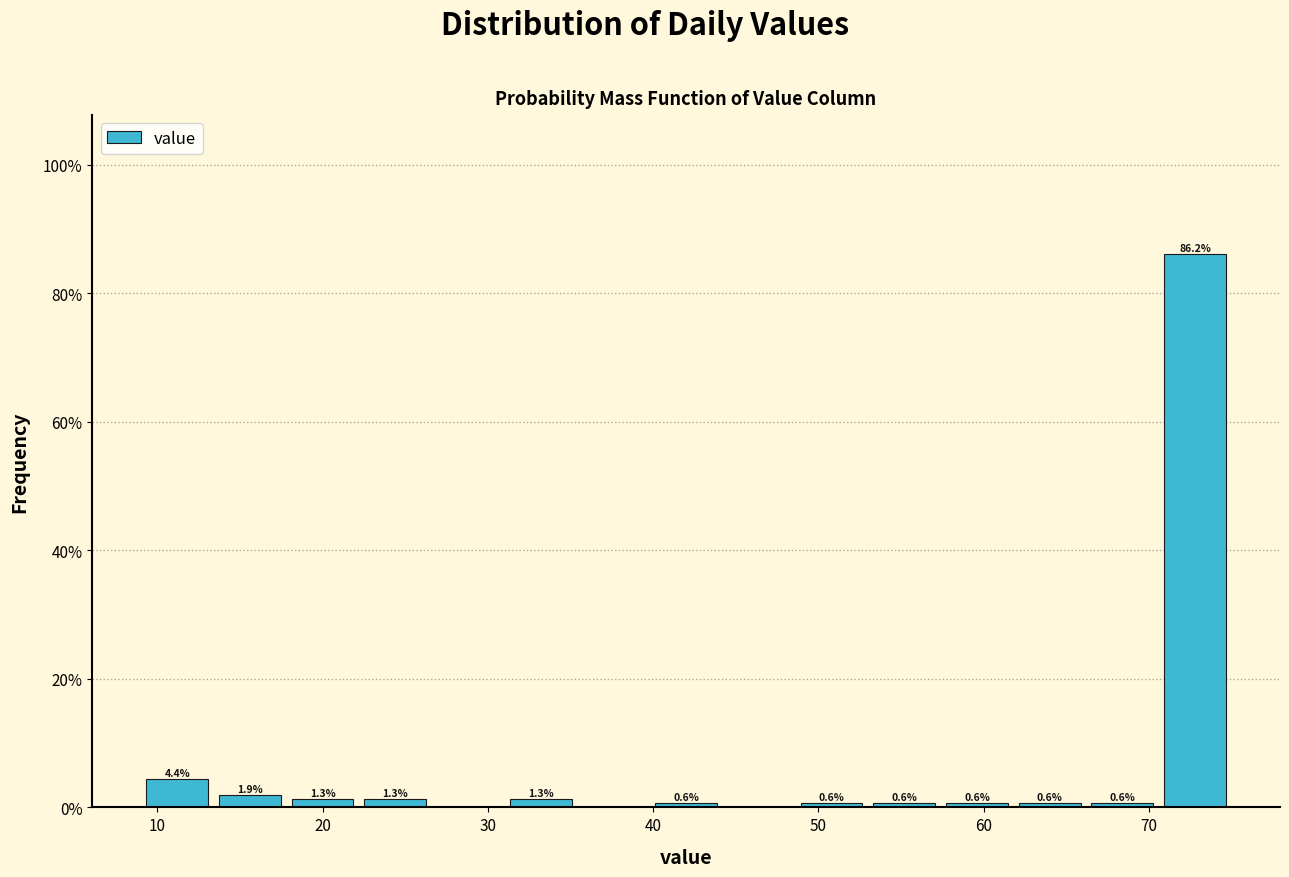

Over which range of the x-axis is the bar tallest?

70.6 to 75.0